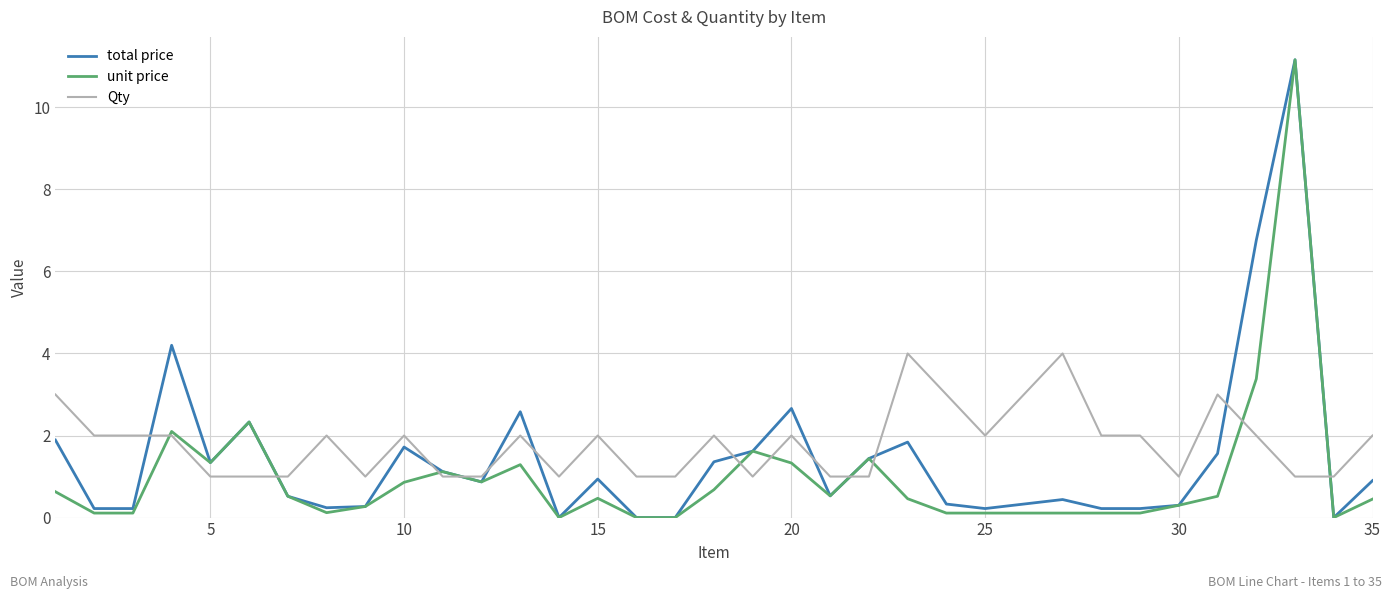

Count the number of data series in this chart.

3